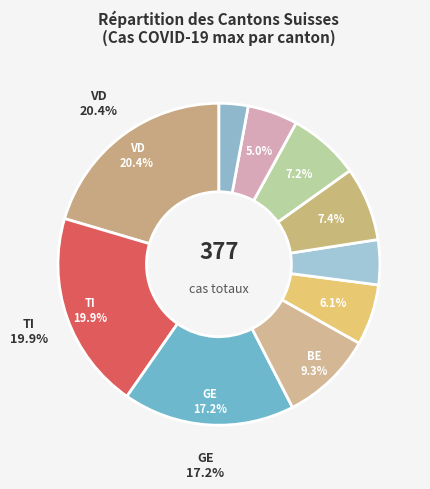

Count the number of slices in the pie.

10